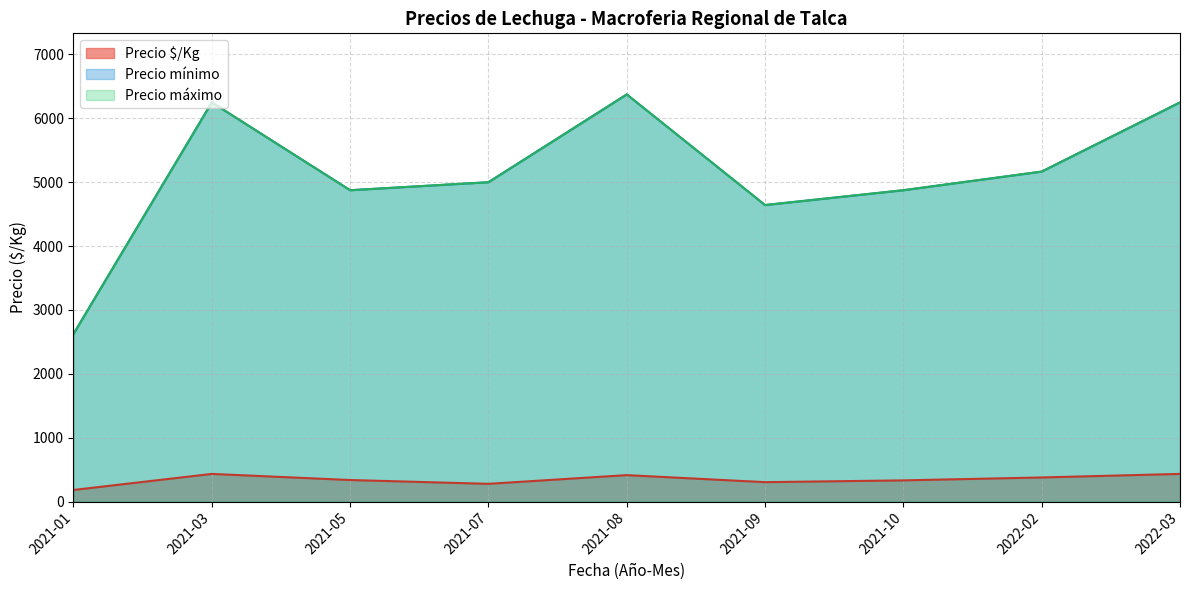

What value does the Precio máximo series have at 2021-07?

5000